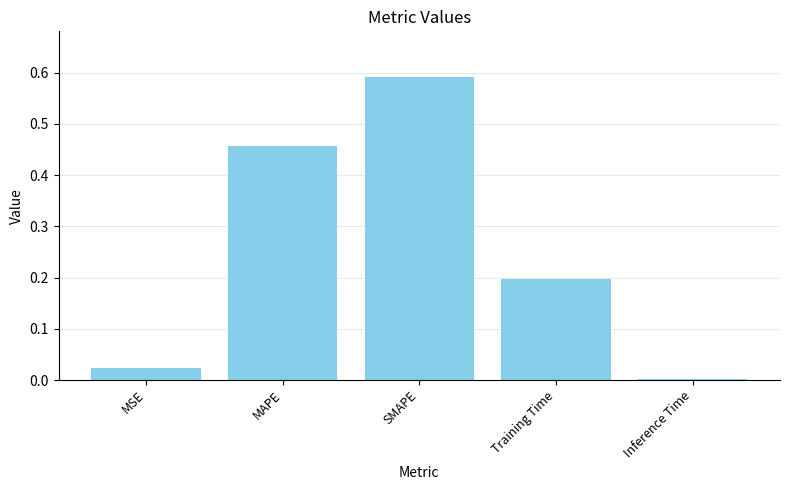

What is the average value?

0.3